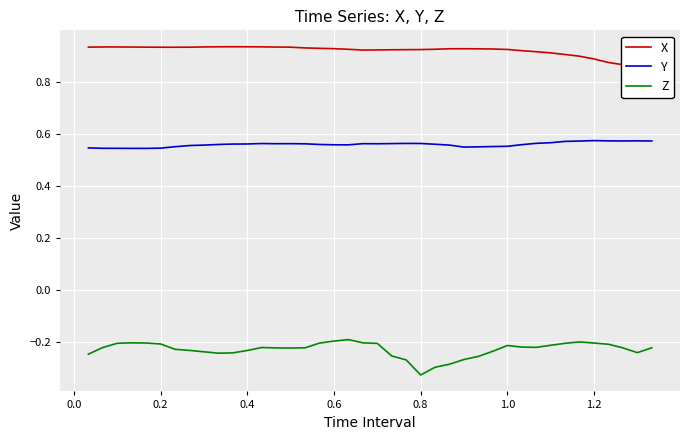

What is the value of the Y point at the 8th from the left?

0.6